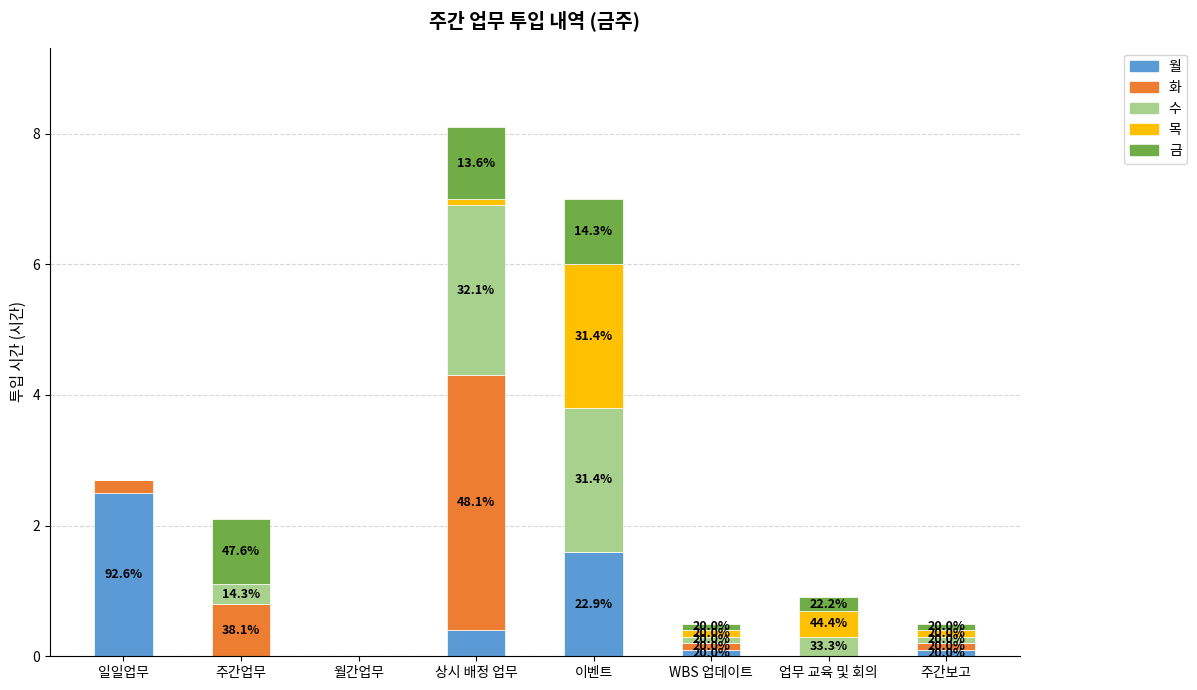

Which category has the highest value in the 월 series?

일일업무